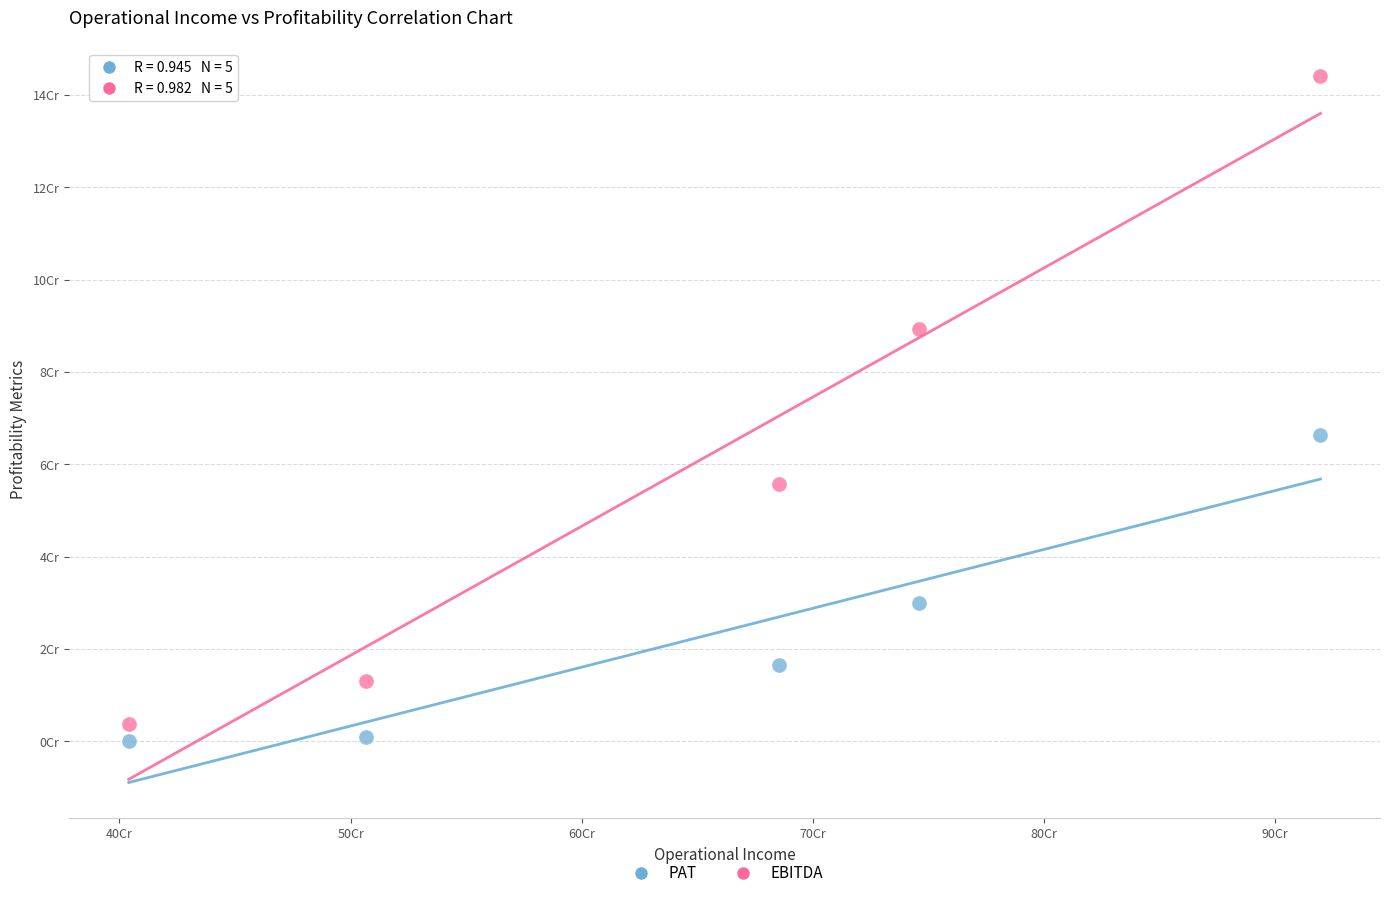

Which series reaches the maximum Y coordinate?

EBITDA